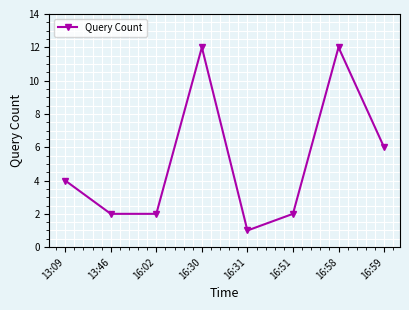

How many lines are shown in the chart?

1